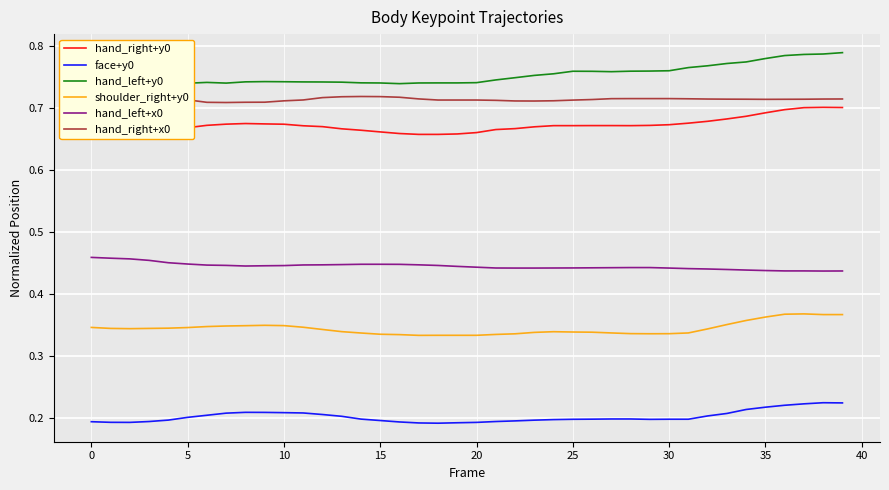

How many categories are shown in the chart?

40